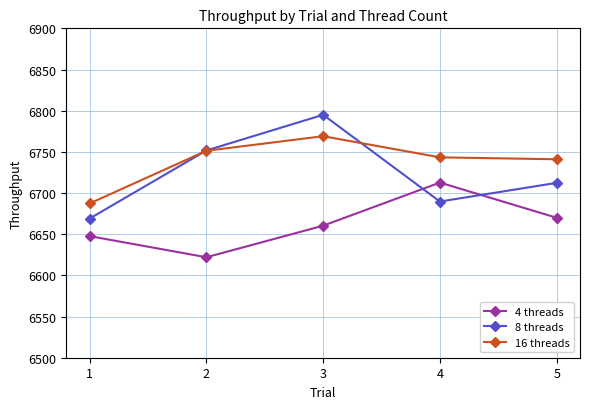

At which label does 4 threads reach its peak?

4